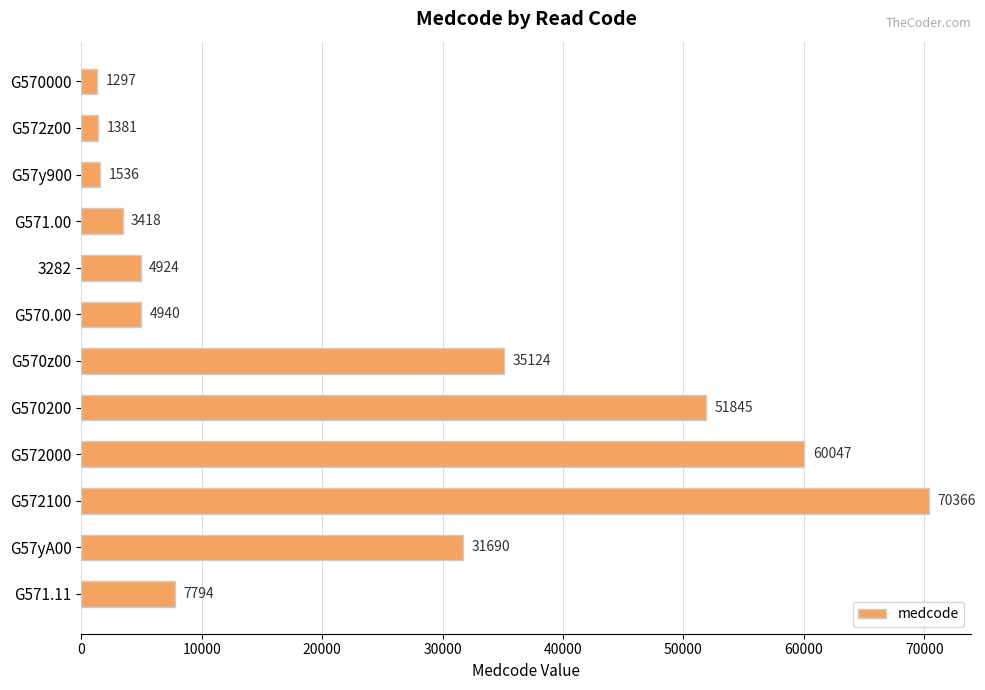

How many data points does each series have?

12